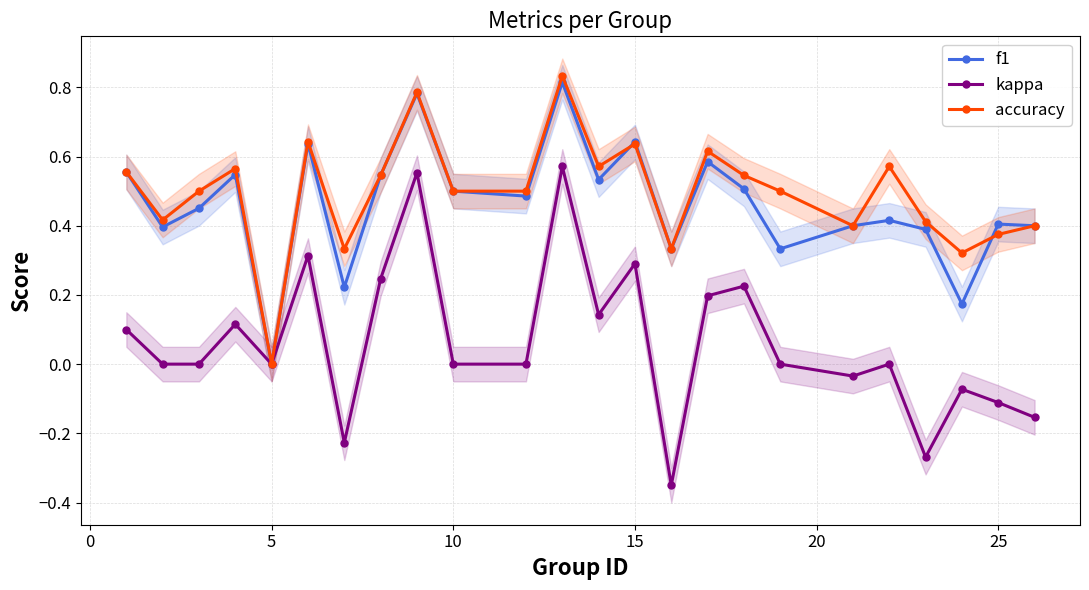

Where is f1 nearest to the value 0?

5